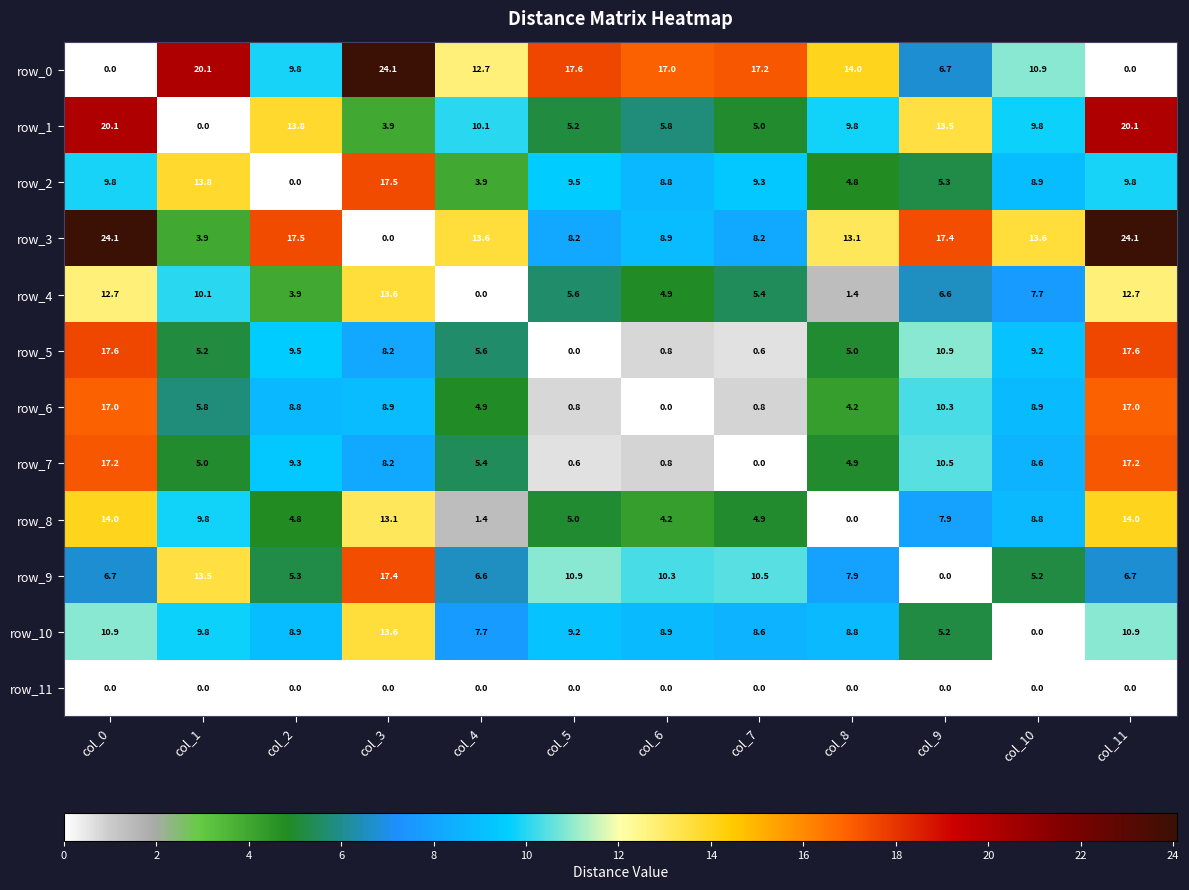

Which series has the largest total across all categories?

row_3